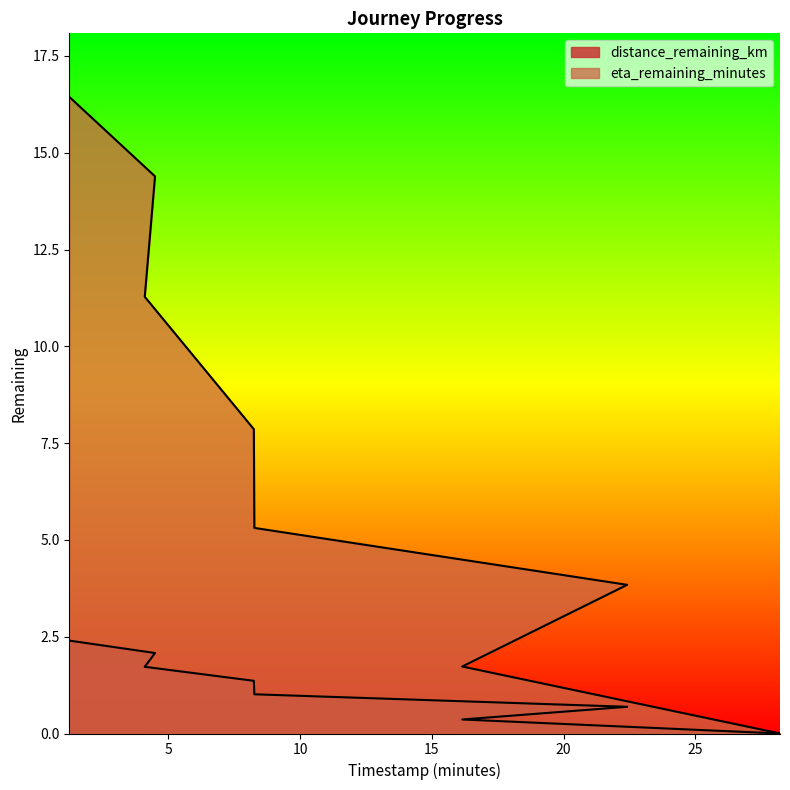

Reading right to left, extract all data points from this chart.

distance_remaining_km: 28.21=0.0	16.15=0.4	22.41=0.7	8.26=1.0	8.24=1.4	4.1=1.7	4.49=2.1	1.24=2.4
eta_remaining_minutes: 28.21=0.0	16.15=1.7	22.41=3.8	8.26=5.3	8.24=7.9	4.1=11.3	4.49=14.4	1.24=16.4